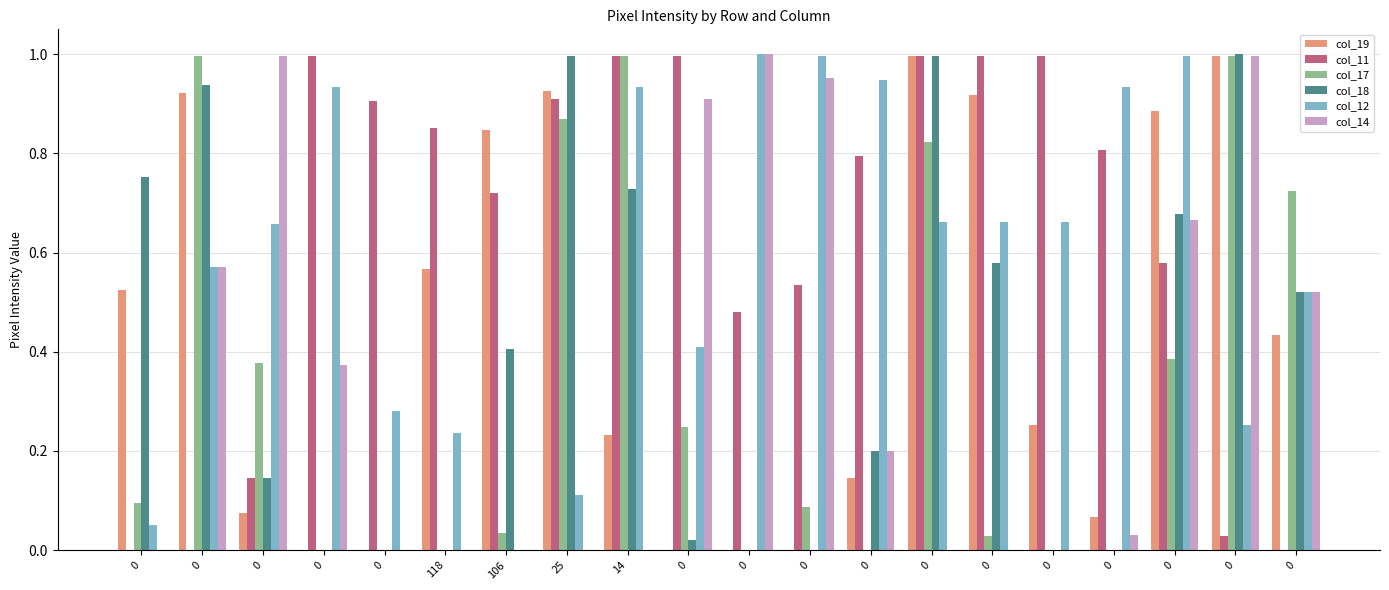

How many data points does each series have?

20